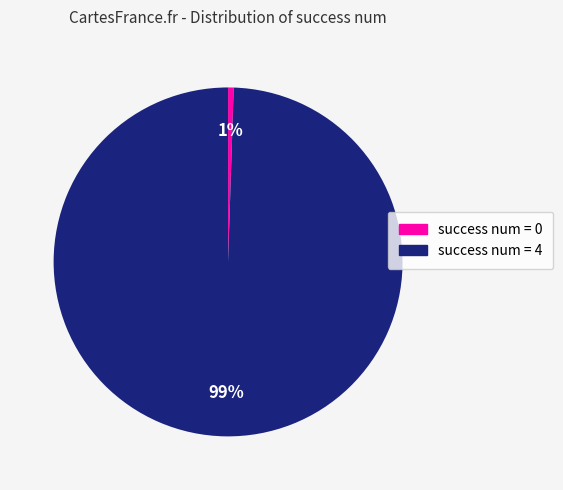

To the nearest percent, what is the average slice percentage?

50%